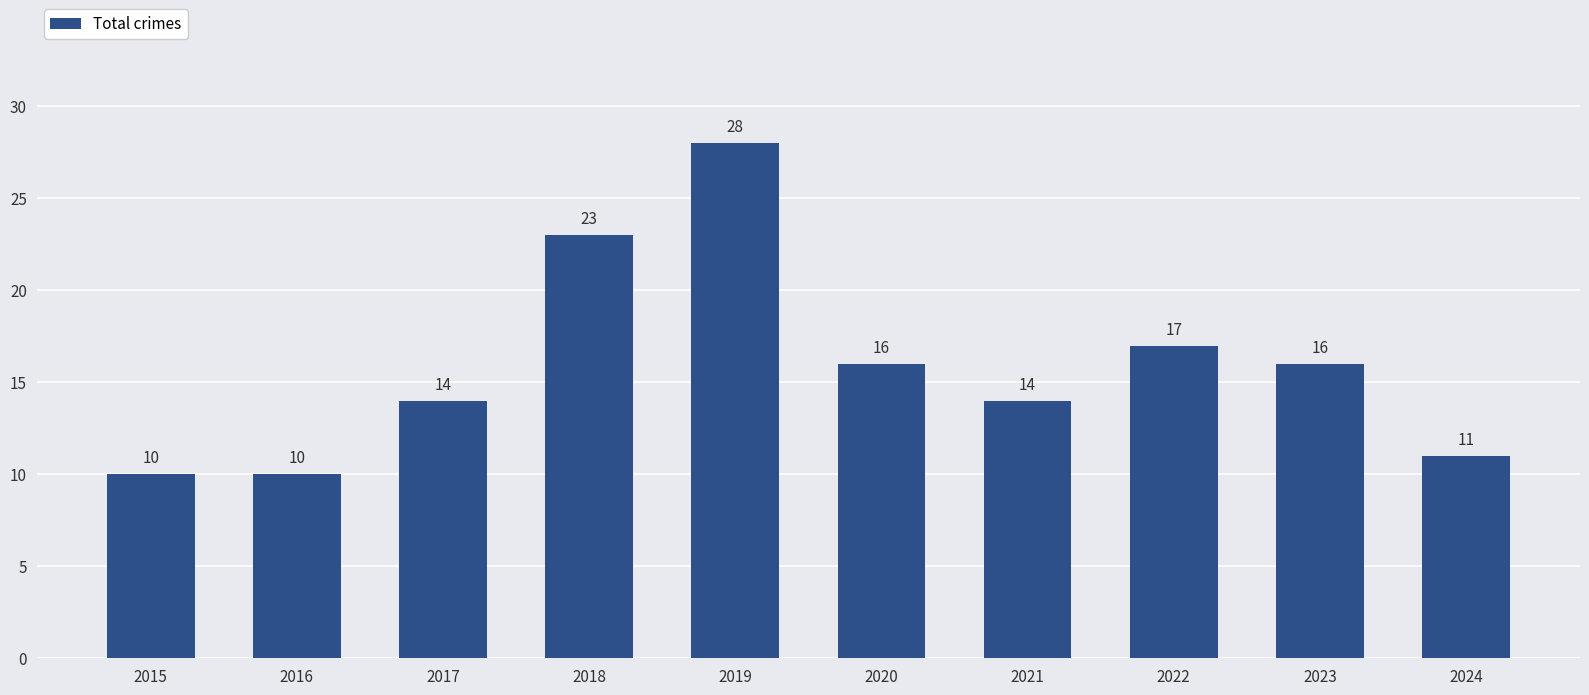

Reading left to right, transcribe all the data shown in this chart.

2015=10	2016=10	2017=14	2018=23	2019=28	2020=16	2021=14	2022=17	2023=16	2024=11